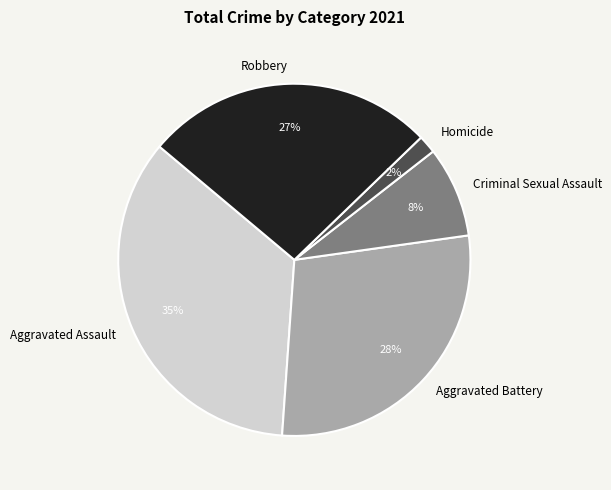

Which slice is the smallest?

Homicide